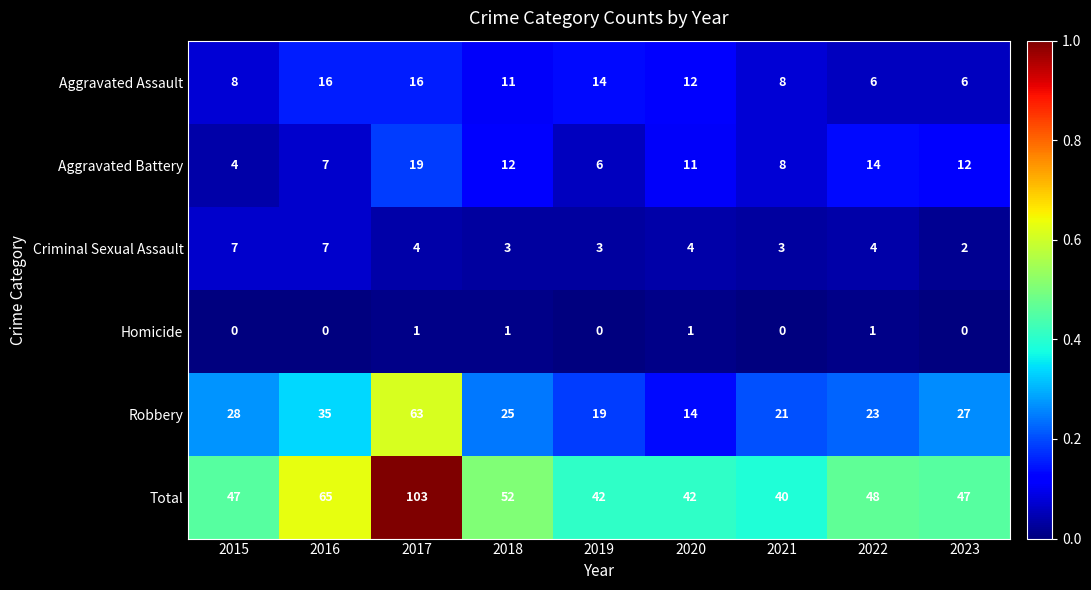

Rank the series at 2017 from lowest to highest value.

Homicide, Criminal Sexual Assault, Aggravated Assault, Aggravated Battery, Robbery, Total